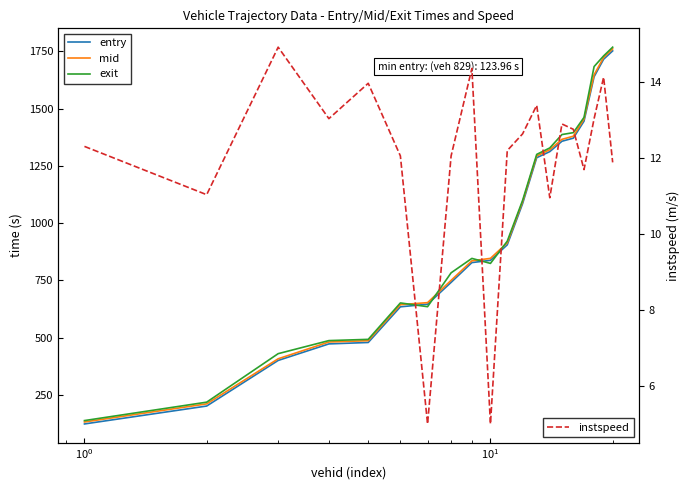

In instspeed, how many points are lower than both neighbors (excluding endpoints)?

6